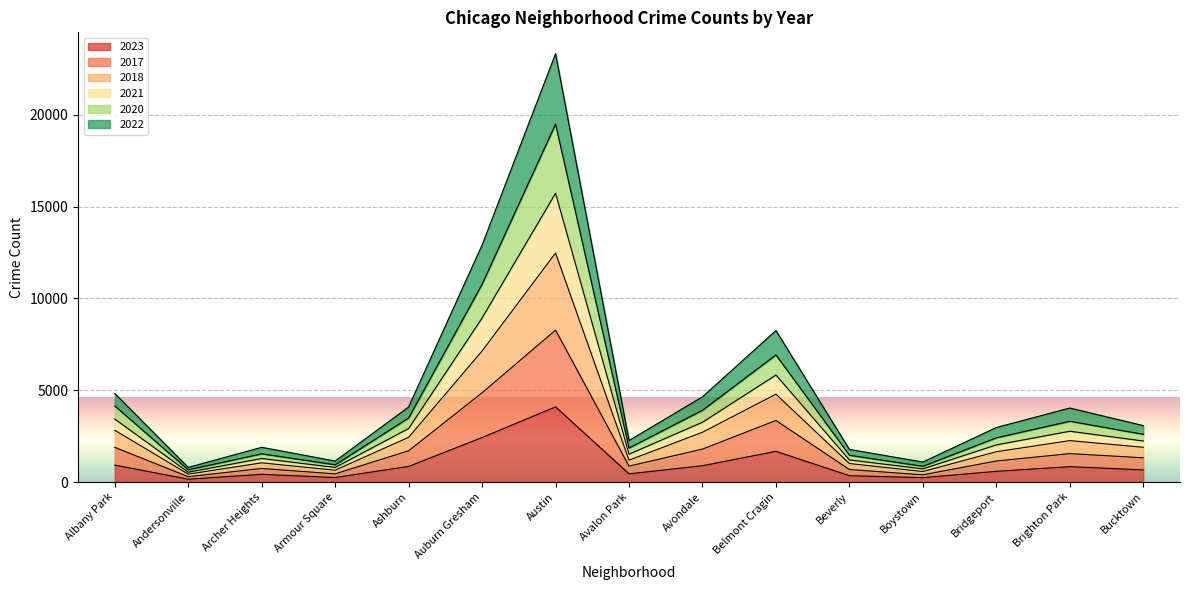

Between Archer Heights and Beverly, which series saw the biggest shift?

2021